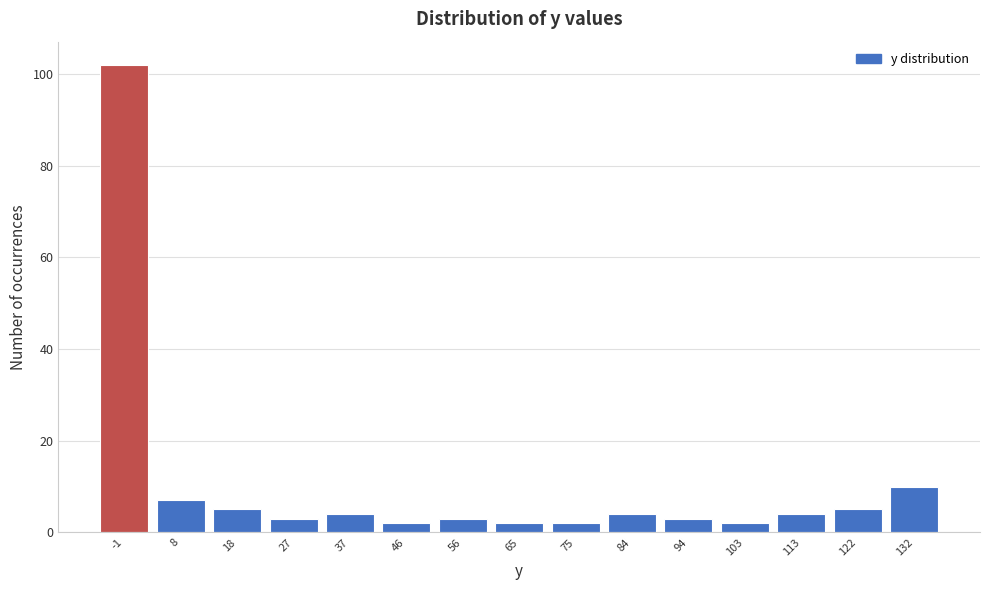

Reading left to right, extract all data points from this chart.

-1=102	8=7	18=5	27=3	37=4	46=2	56=3	65=2	75=2	84=4	94=3	103=2	113=4	122=5	132=10